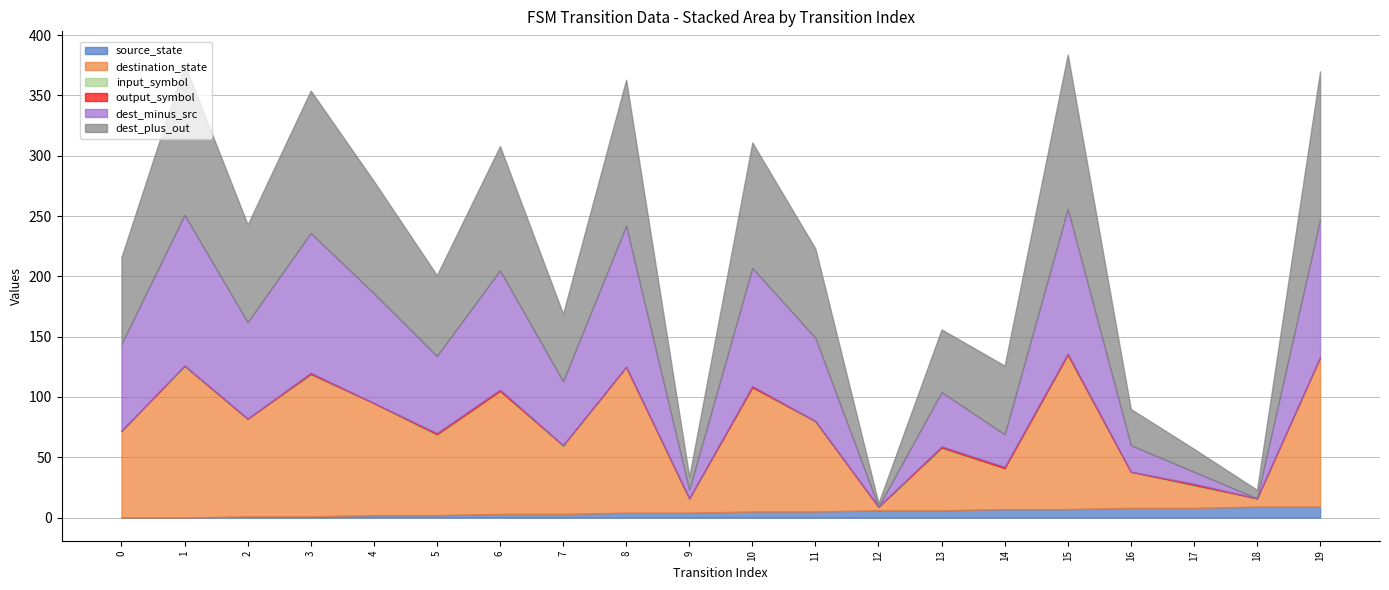

True or false: destination_state has a value of 196 at 15.

False